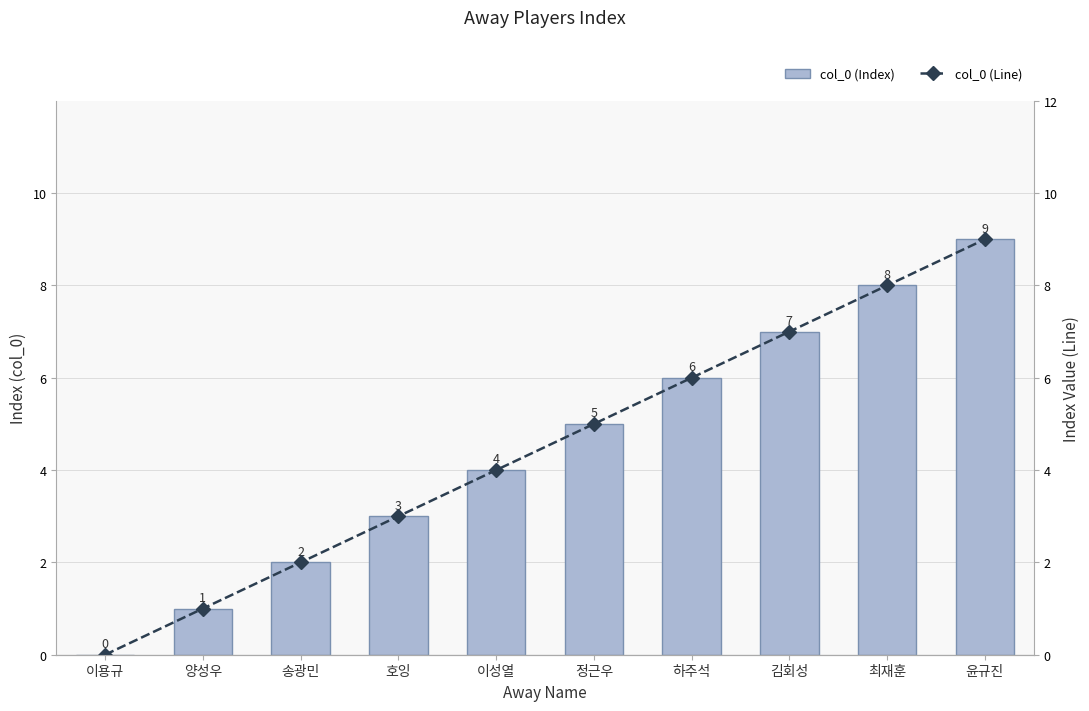

What value does the col_0 (Line) series have at 이성열?

4